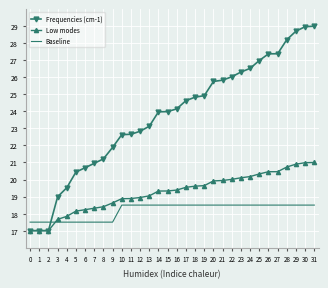

What is the difference between the Baseline values at 5 and 31?

1.0